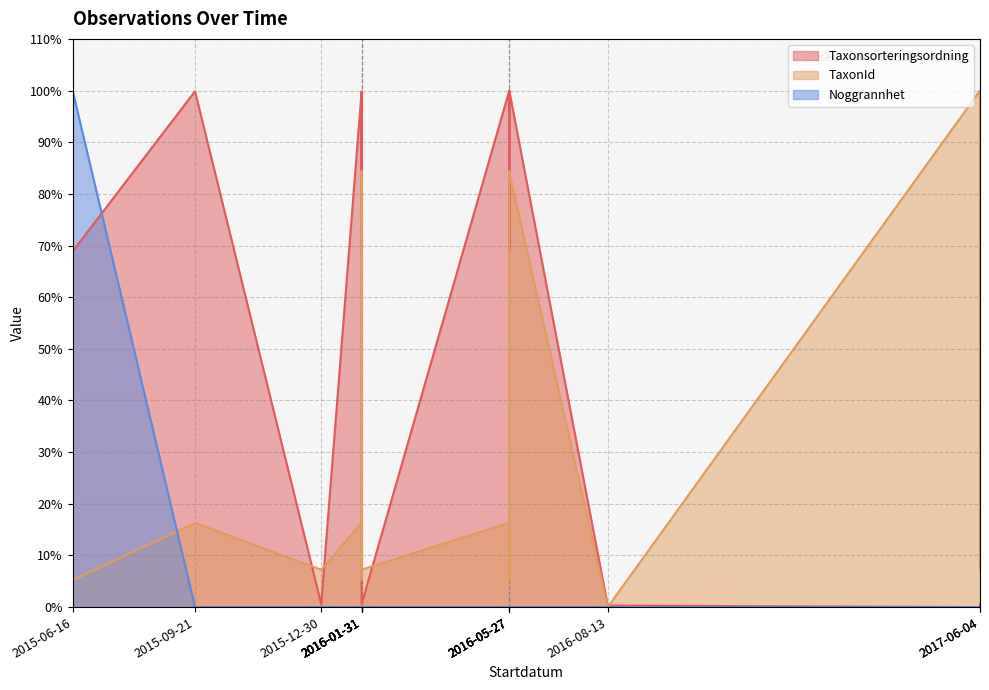

Which category has the highest value across all series?

2016-05-27